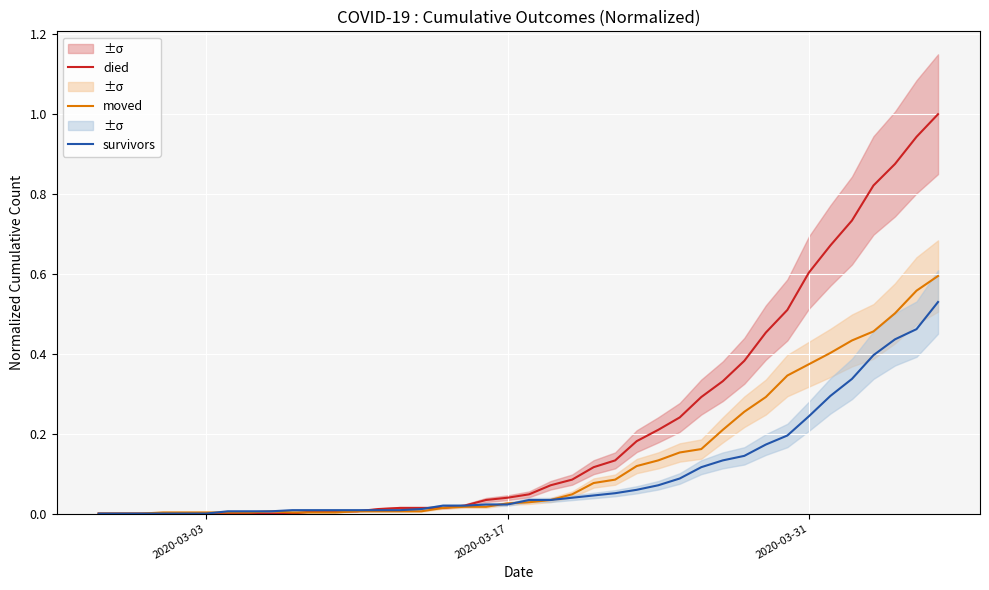

The moved series shows 0.1 at 2020-03-31. True or false?

False